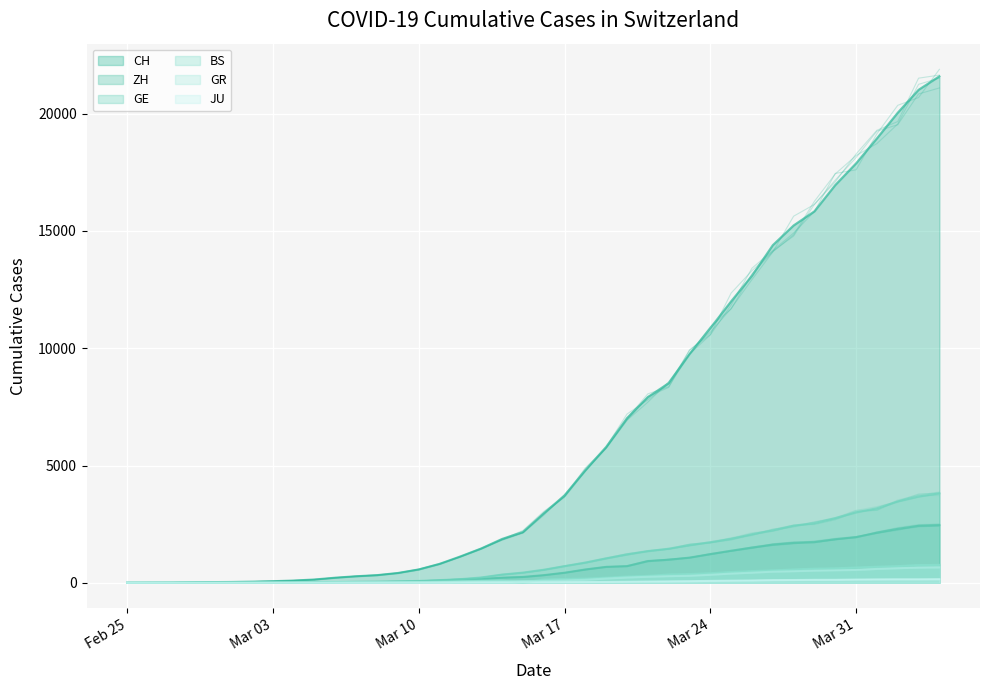

The ZH series shows 584 at 2020-03-27. True or false?

False